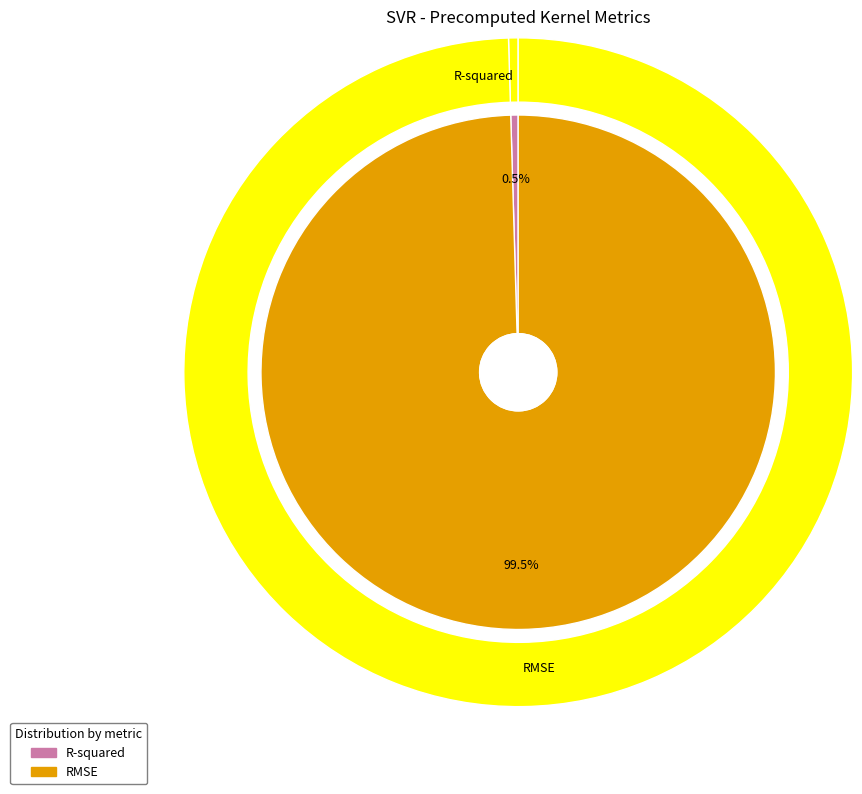

To the nearest percent, what is the difference between the RMSE and R-squared slice percentages?

99%